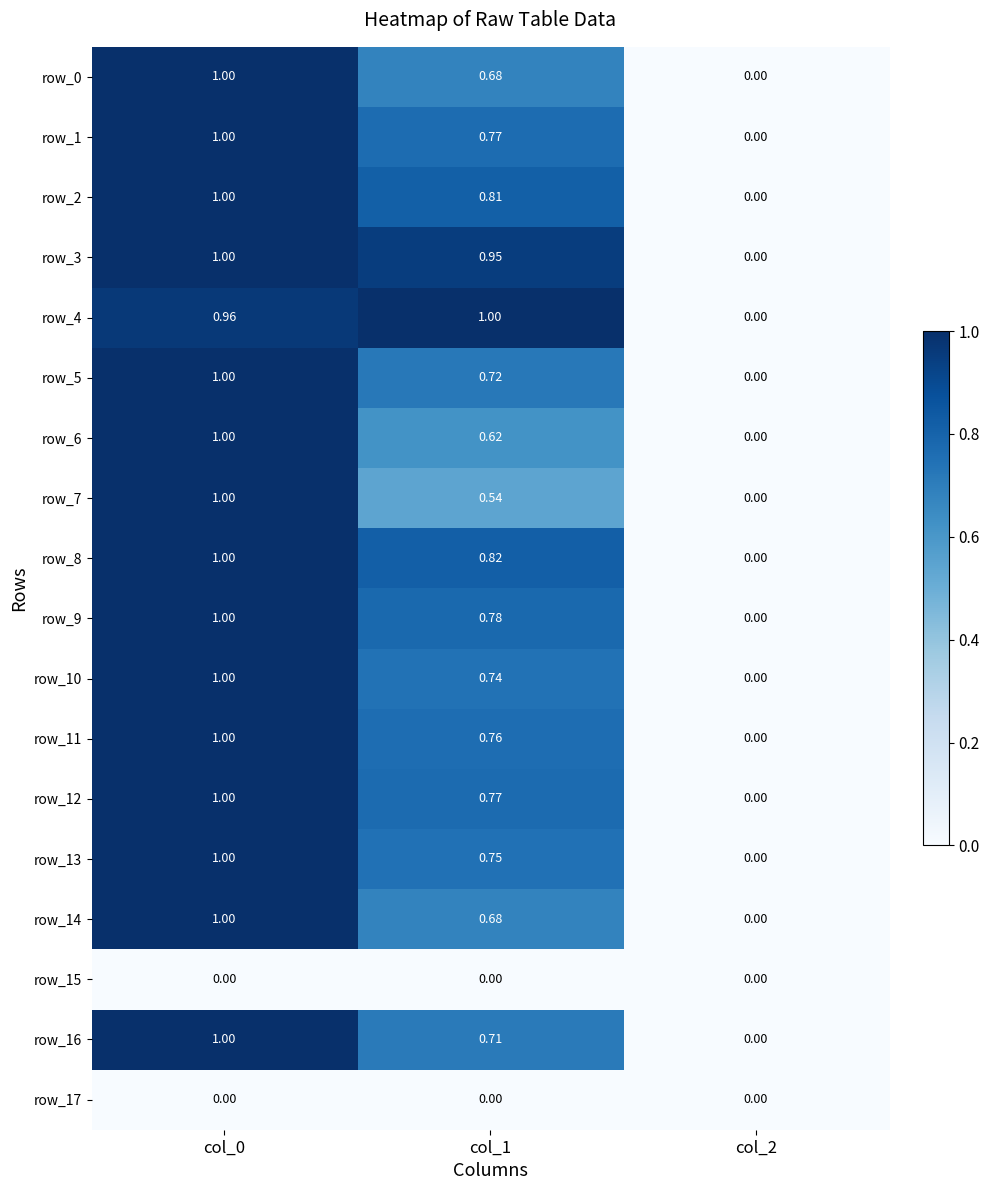

Is the value of row_4 at col_2 greater than the value of row_2 at col_0?

No